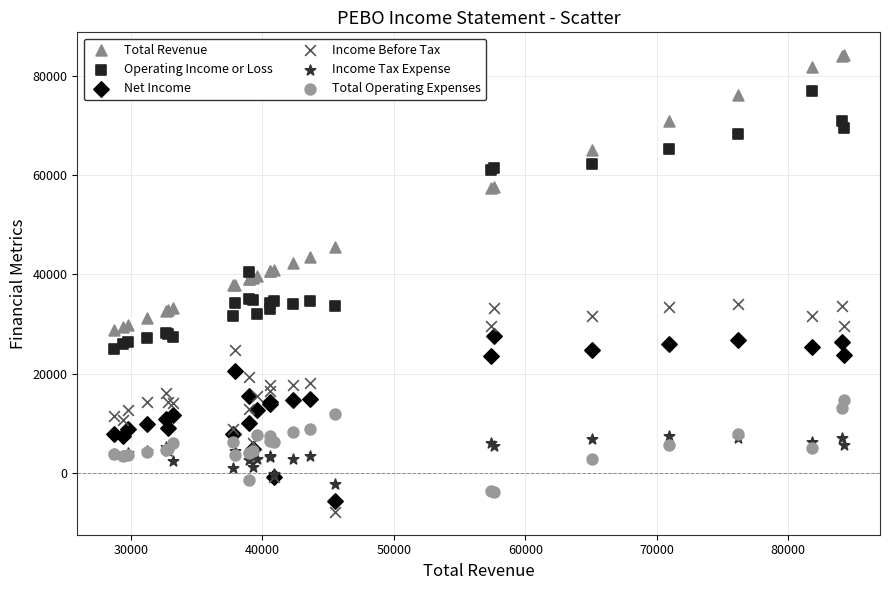

Which series has the largest Y range (max minus min)?

Total Revenue